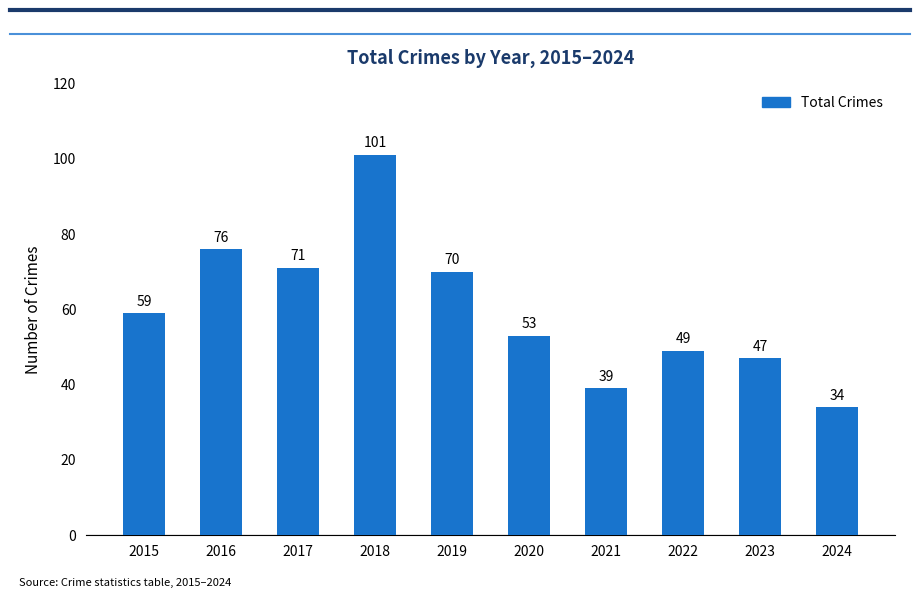

How many data points does each series have?

10